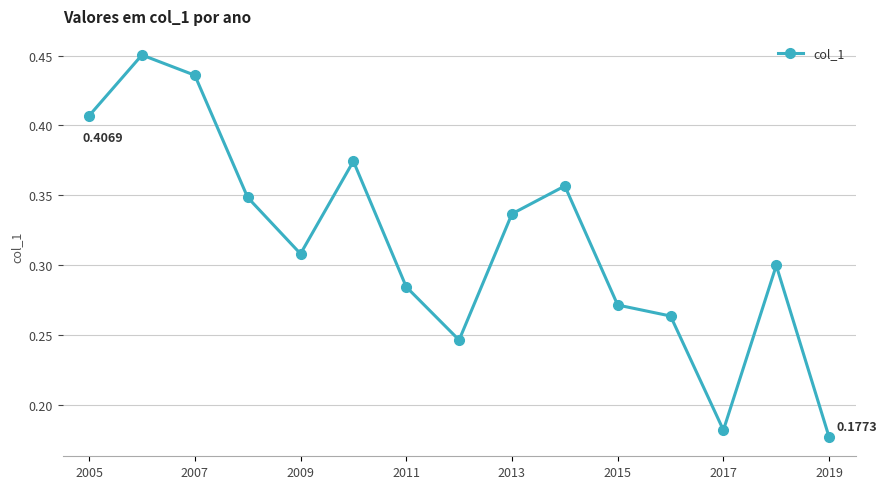

What is the sum of all values?

4.7